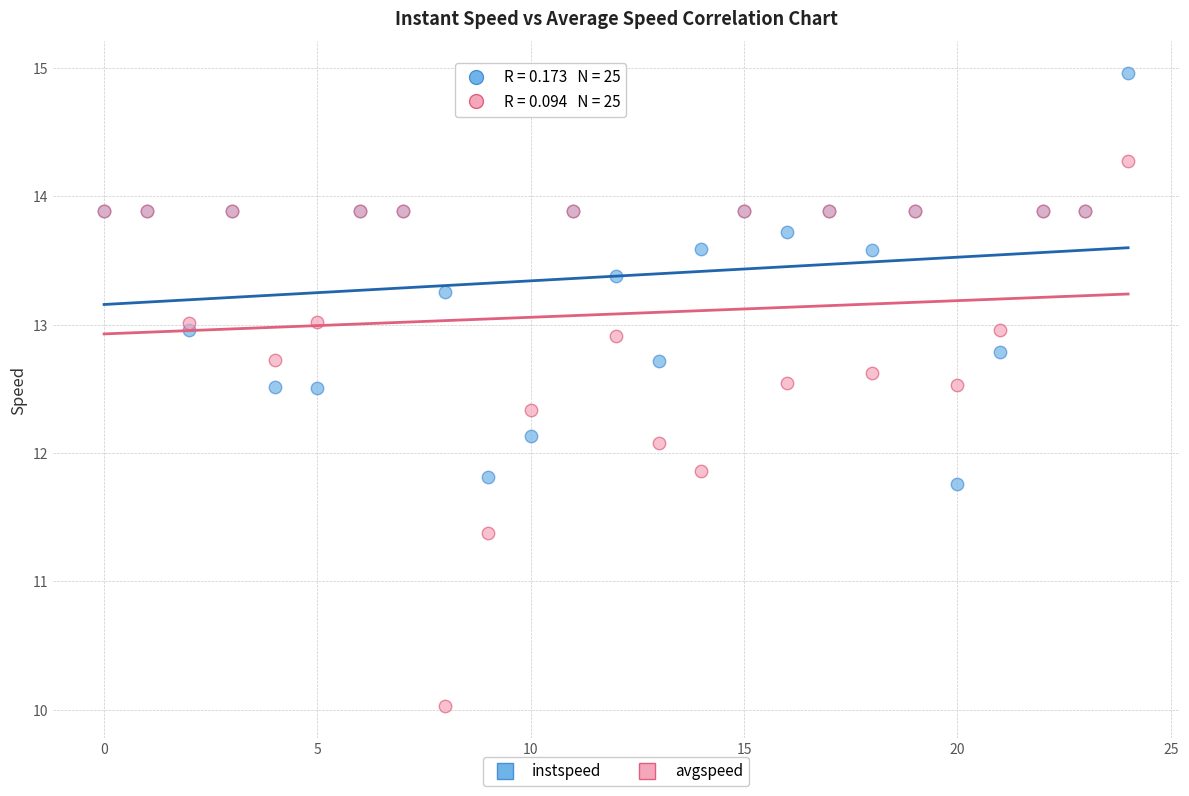

Which series has the widest spread of Y values?

avgspeed